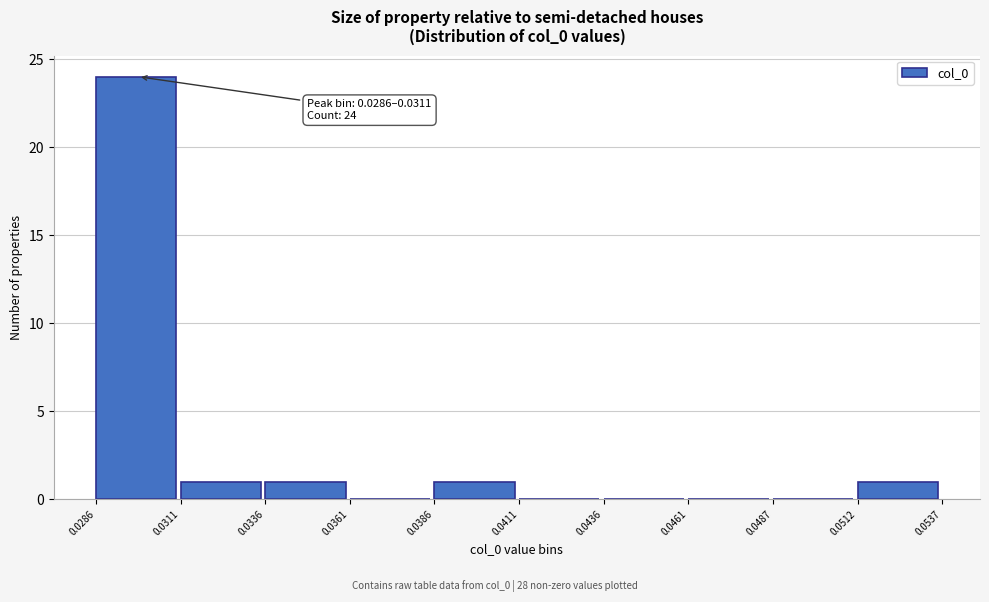

Which range on the x-axis has the tallest bar?

0.0286 to 0.0311